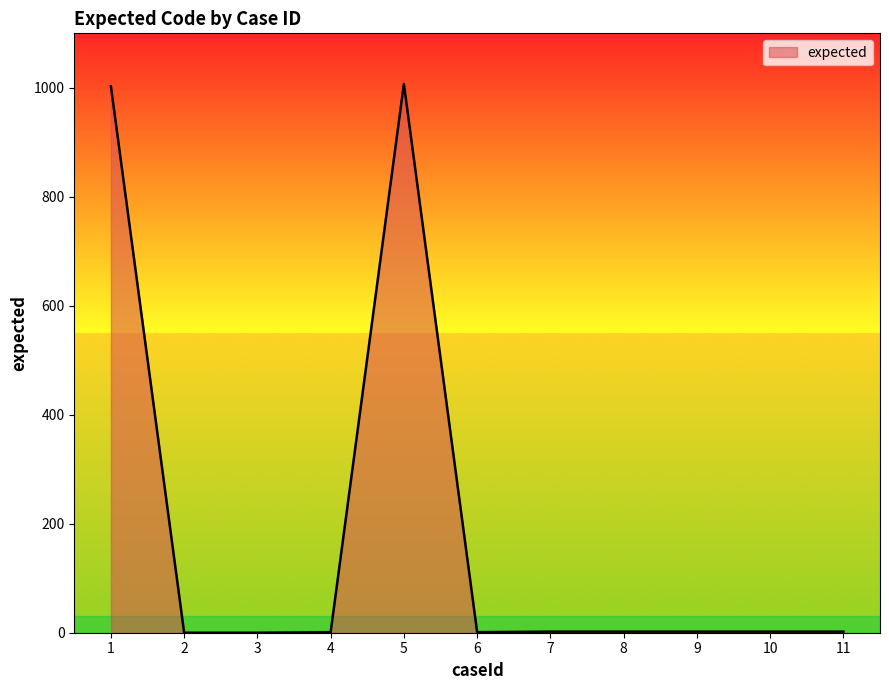

How many lines are shown in the chart?

1